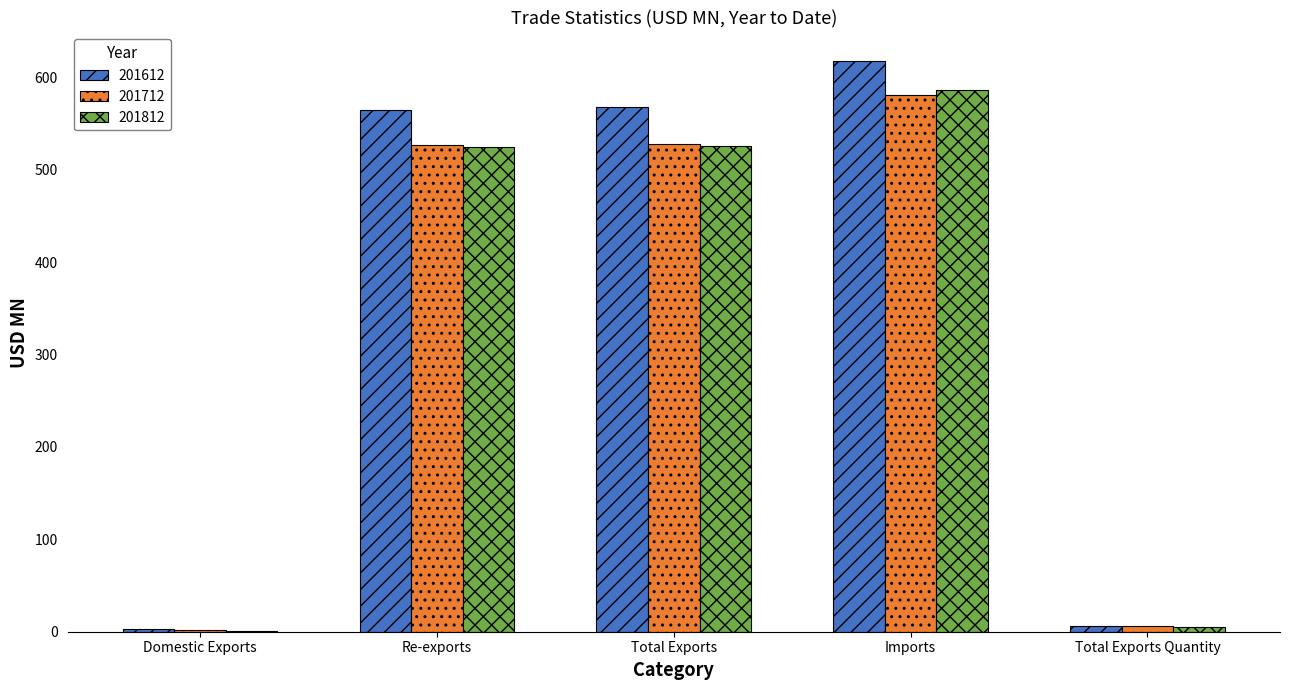

What is the average value of the 201812 series?

328.5